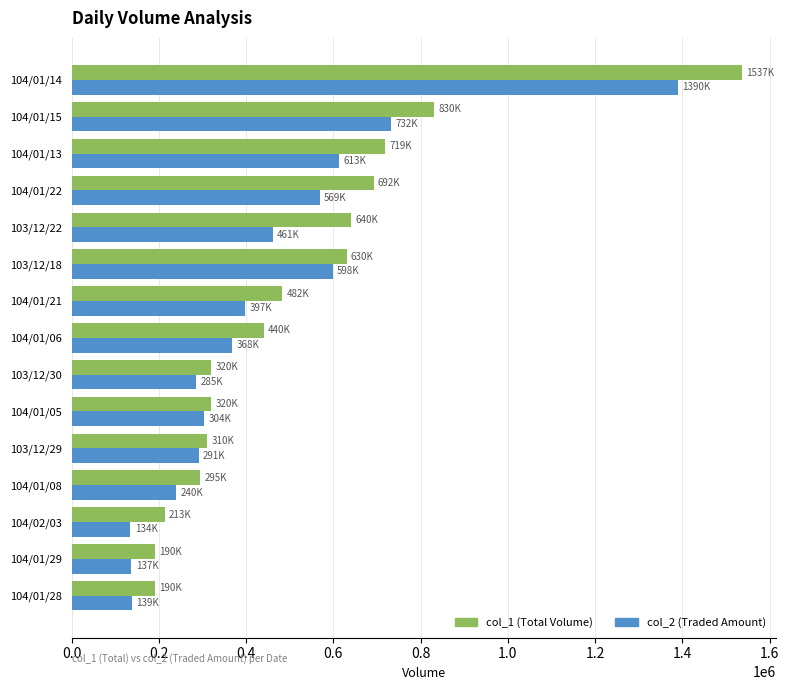

Which series has the widest spread of values?

col_1 (Total Volume)